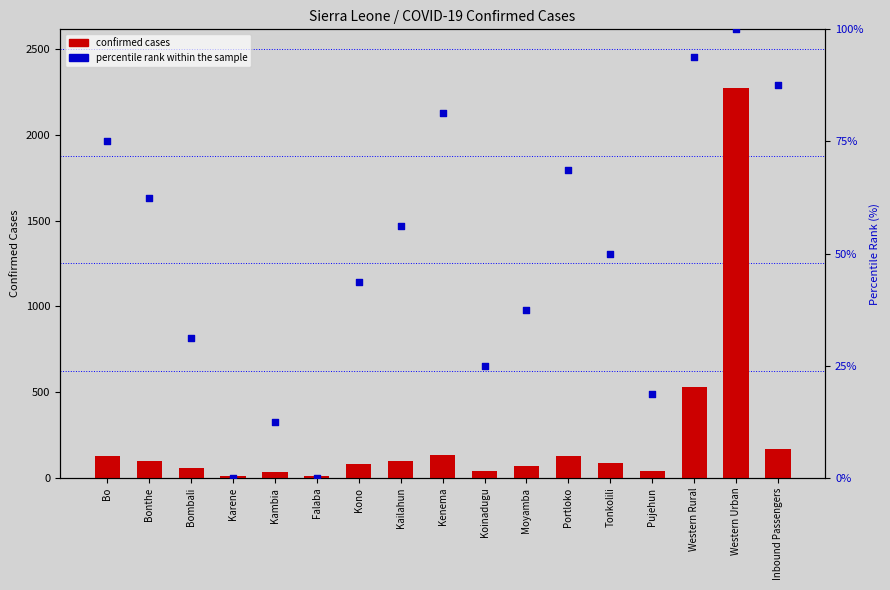

What are all the series names shown in the legend?

confirmed cases, percentile rank within the sample